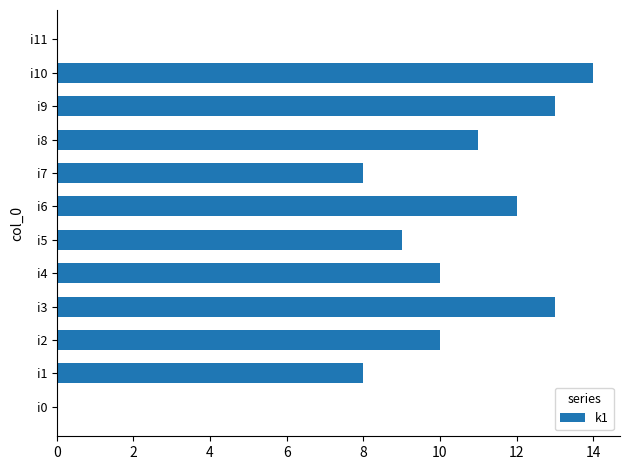

What is the sum of all values?

108